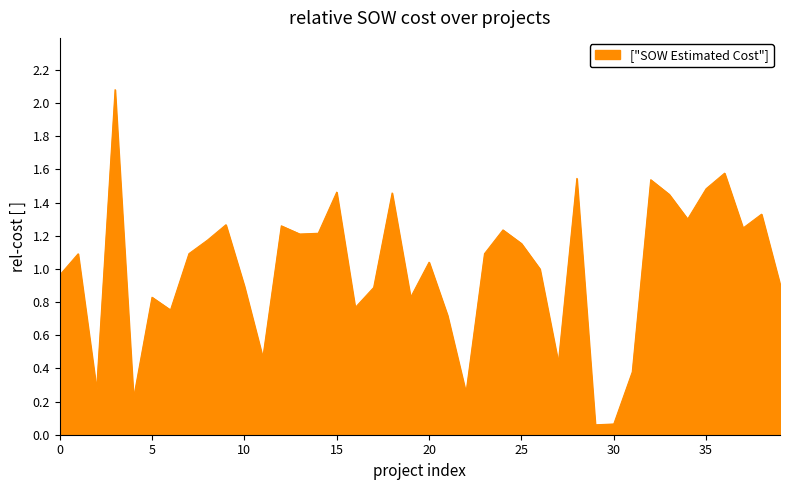

What is the maximum value shown in the chart?

2.1